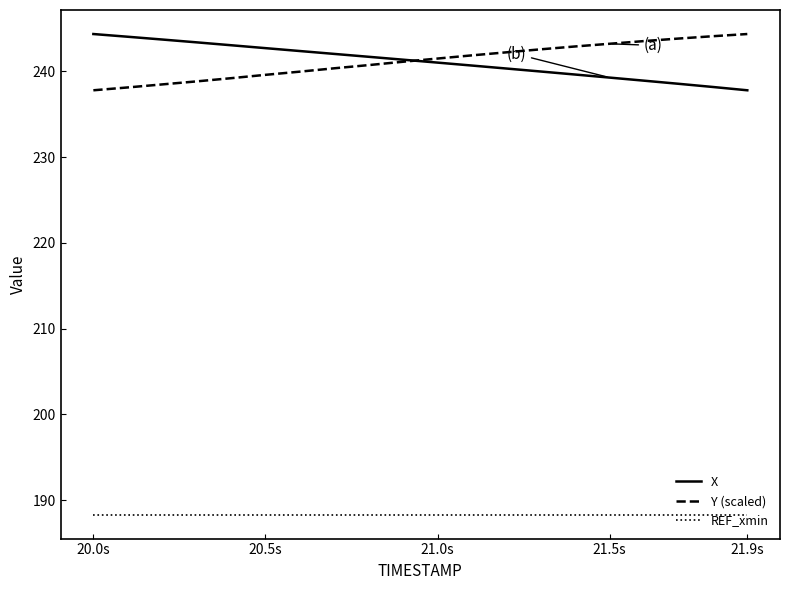

At how many categories does at least one series exceed 191?

20